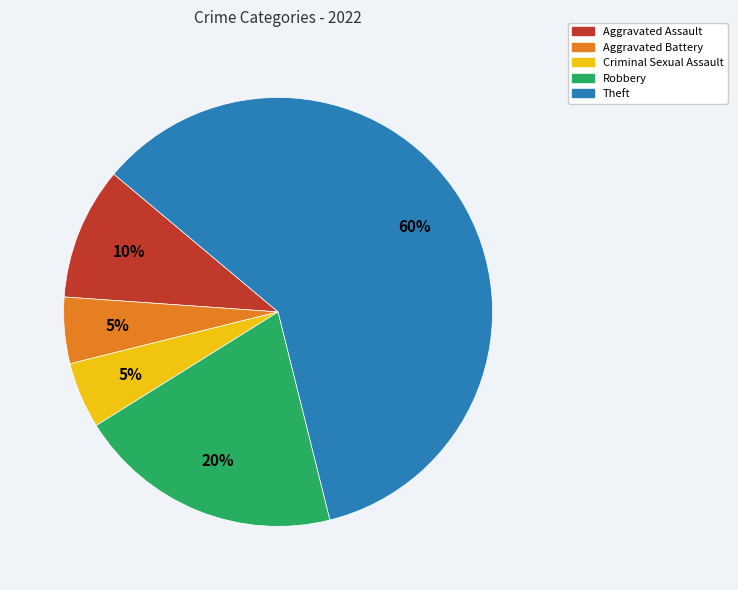

Do Robbery and Aggravated Battery together represent more than half of the pie?

No